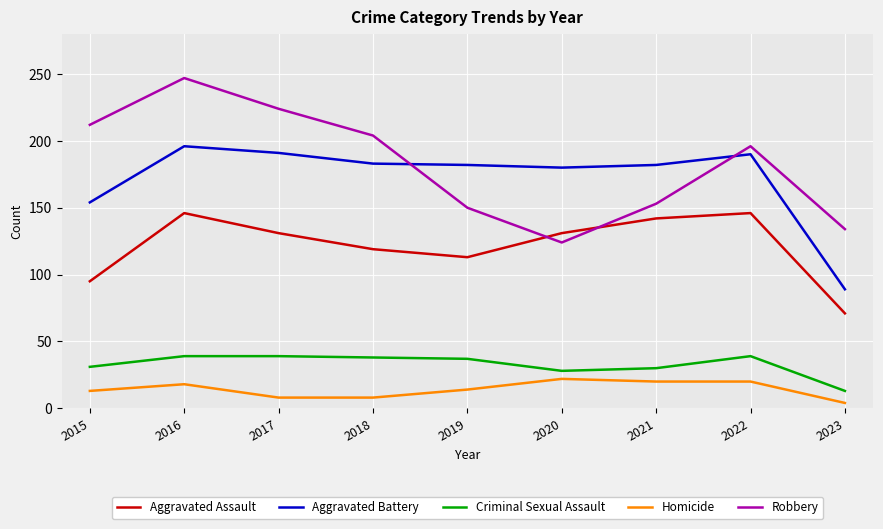

What is the lowest value of the Aggravated Battery series?

89